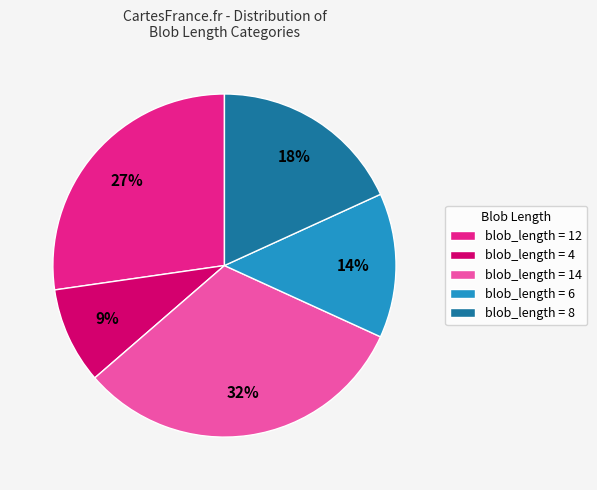

Which slice is the smallest?

blob_length = 4